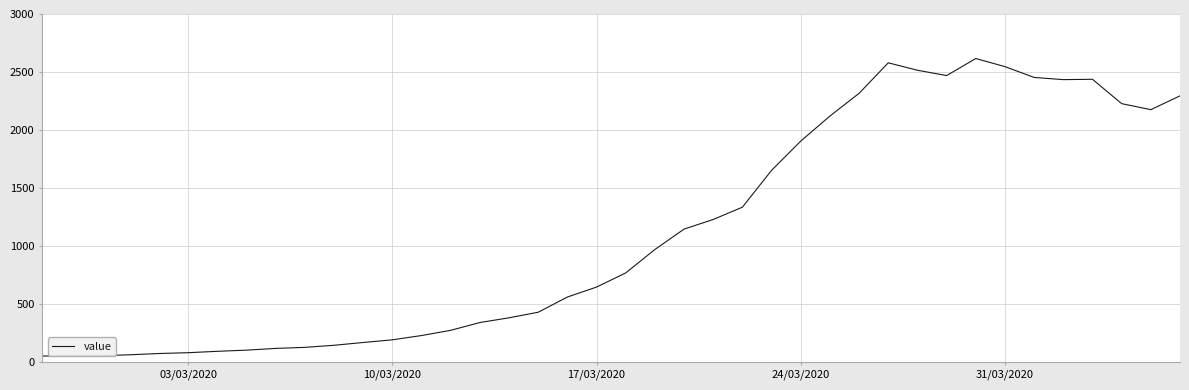

What is the minimum value shown in the chart?

50